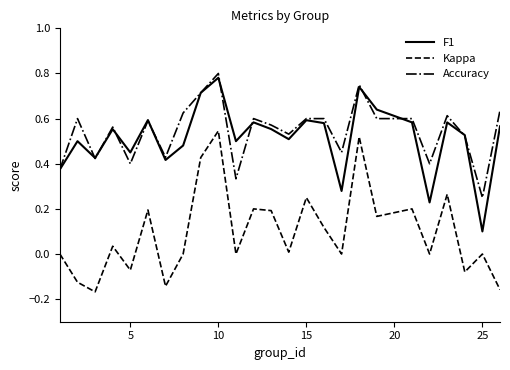

True or false: Kappa and F1 intersect in this chart.

False